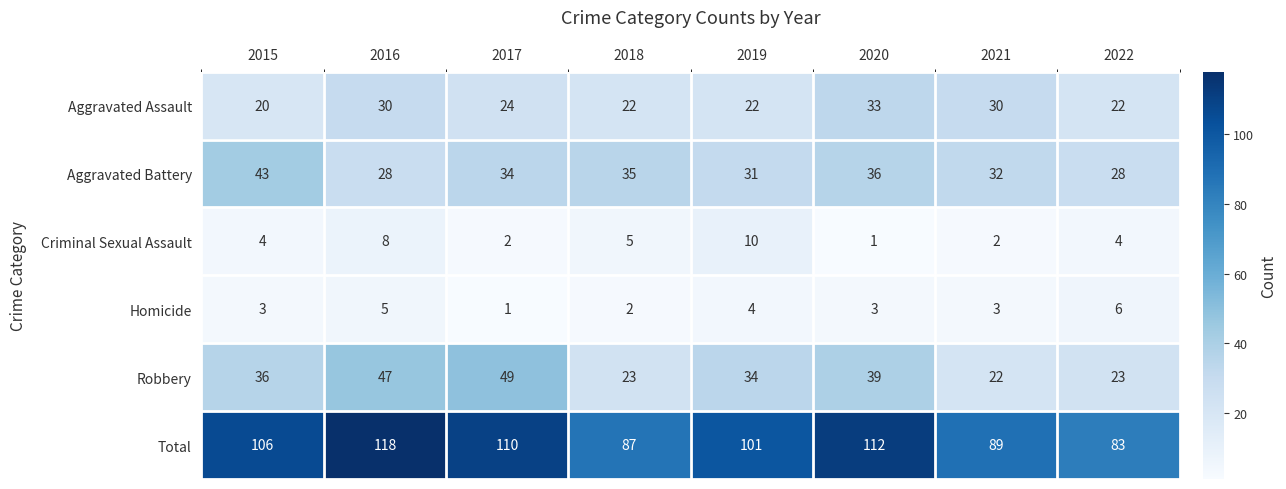

What is the approximate value of Aggravated Battery at 2018?

35